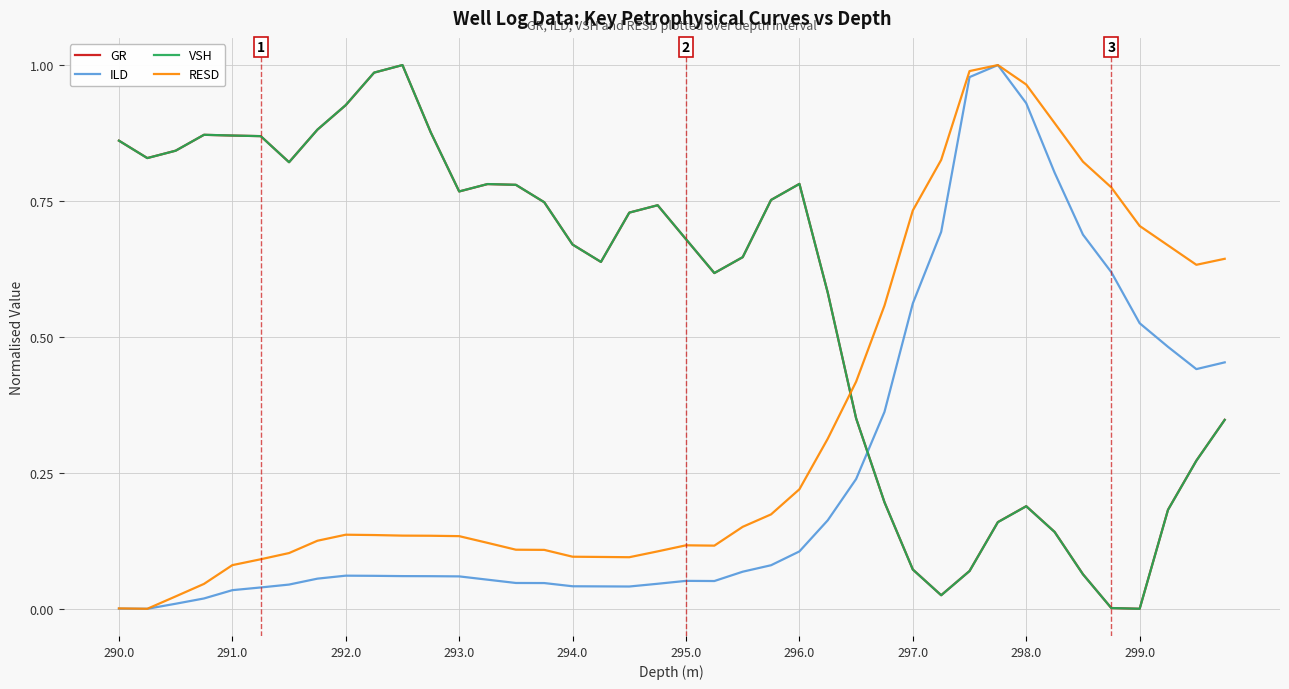

After their last crossing, which series has the higher values: RESD or GR?

RESD